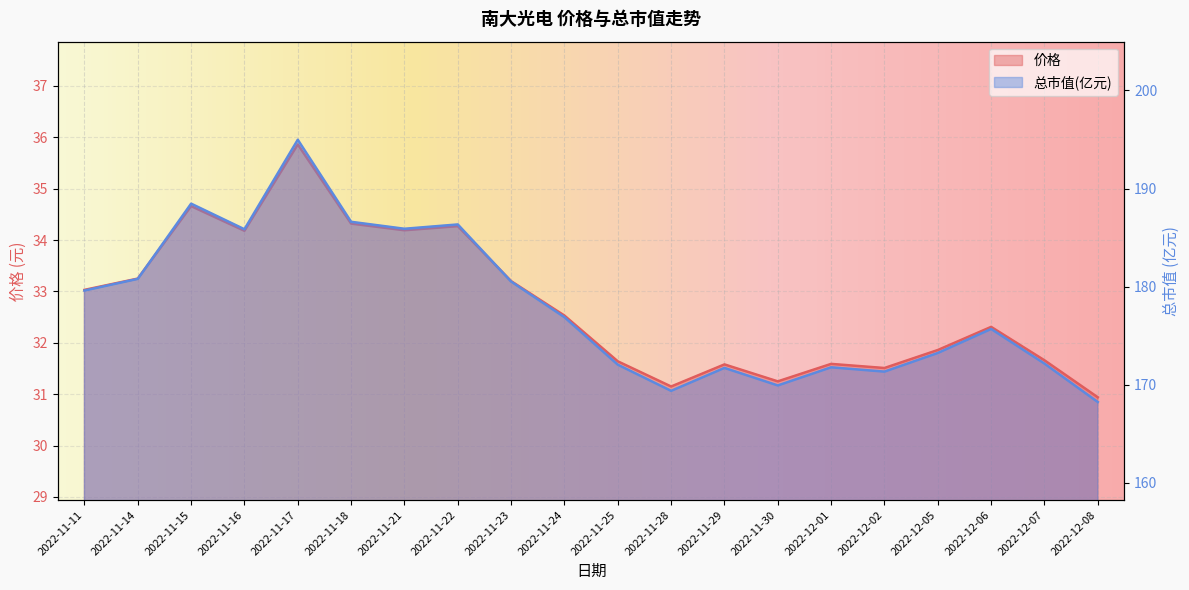

At which label does 价格 reach its minimum?

2022-12-08